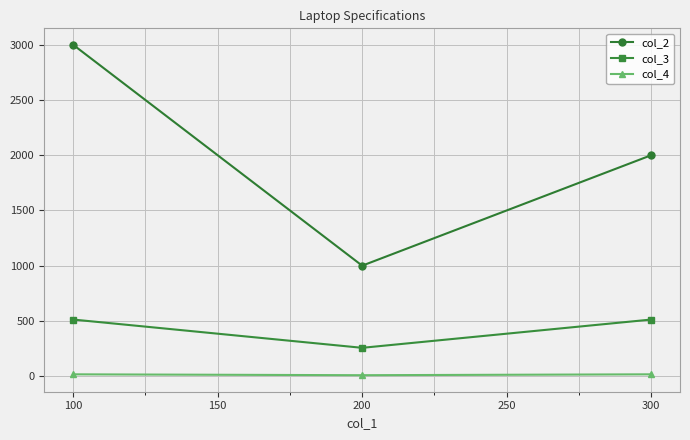

Which series has the largest range (max minus min)?

col_2